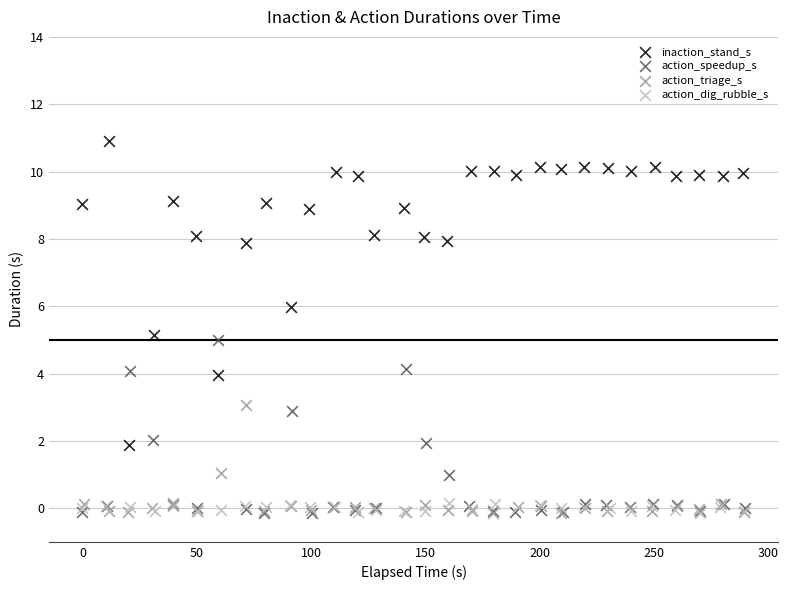

Which series has the widest spread of Y values?

inaction_stand_s